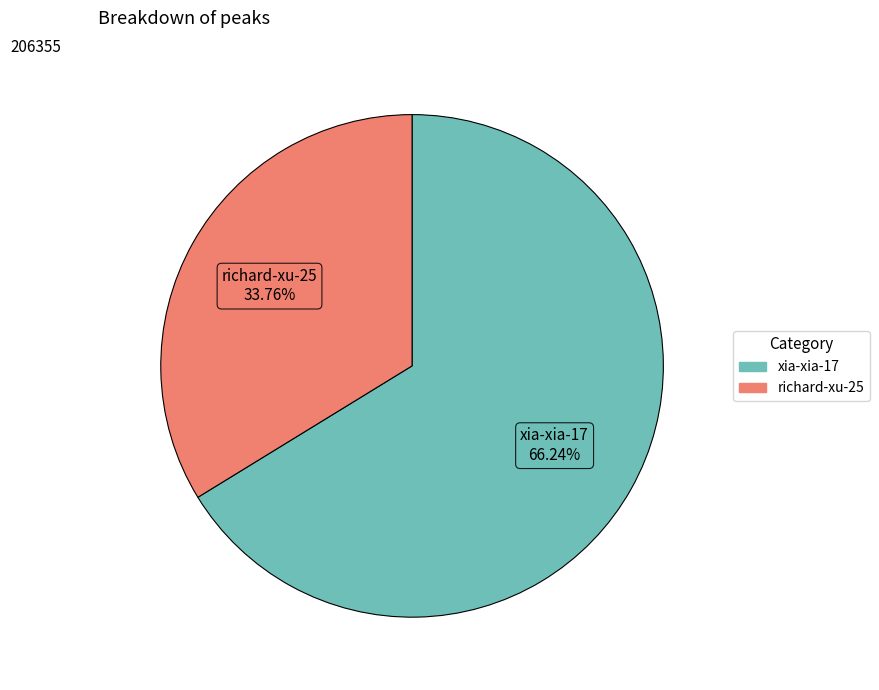

How many segments does this pie chart have?

2